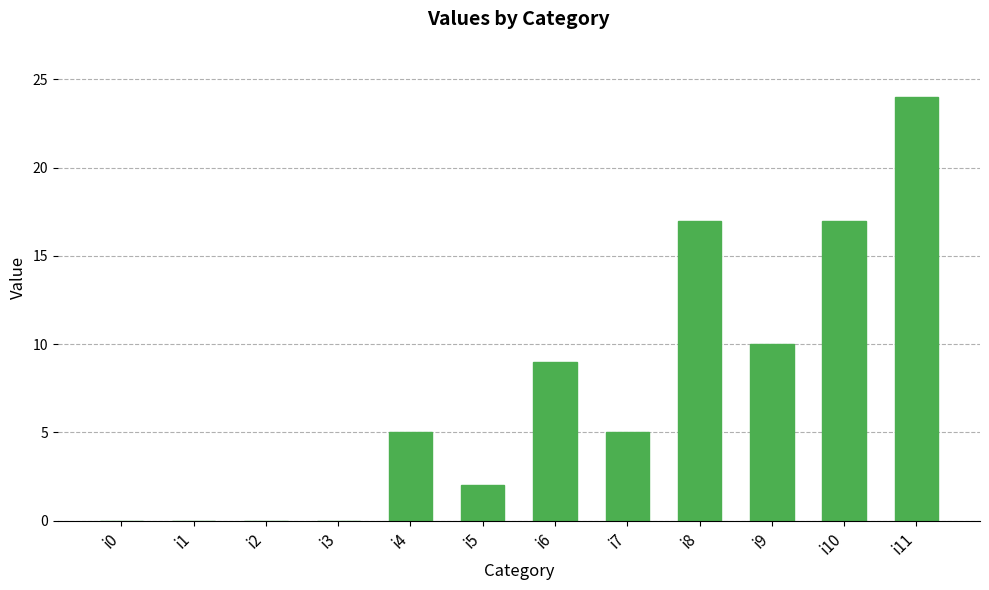

Count the number of data series in this chart.

1